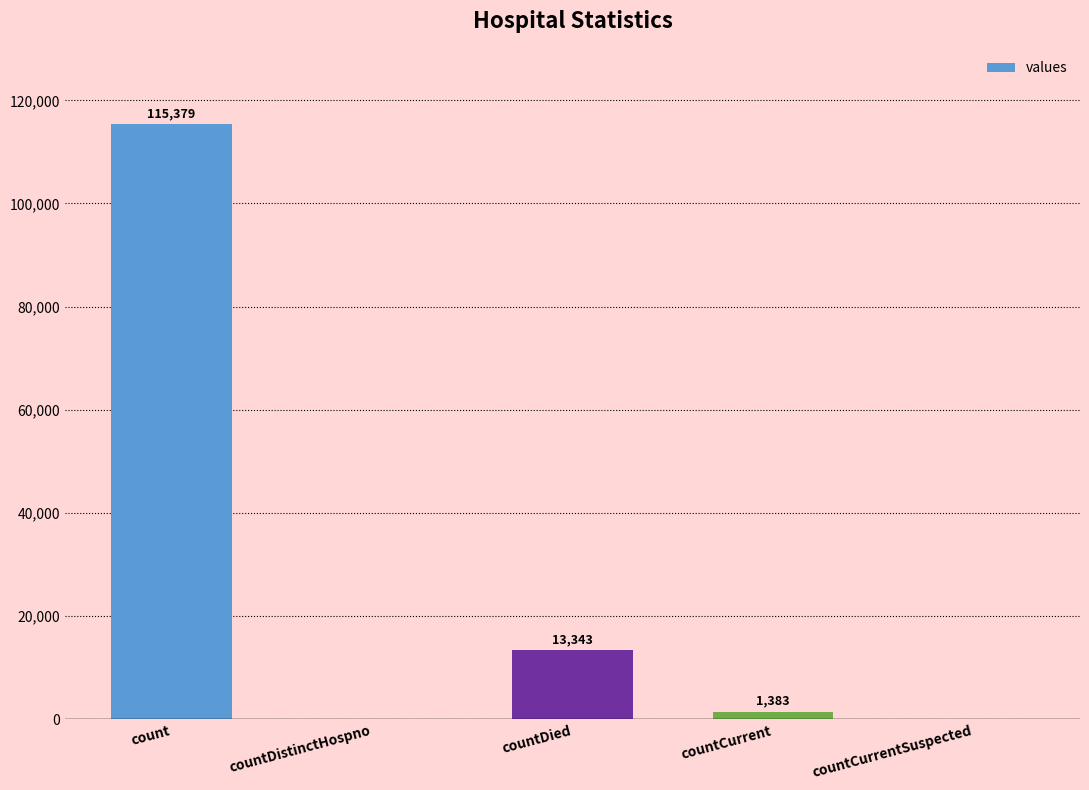

Are the bars grouped side by side (vs. stacked)?

No